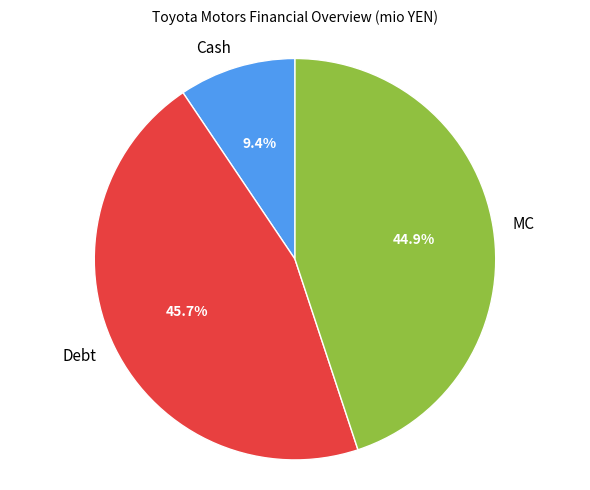

Which slice is the largest?

Debt